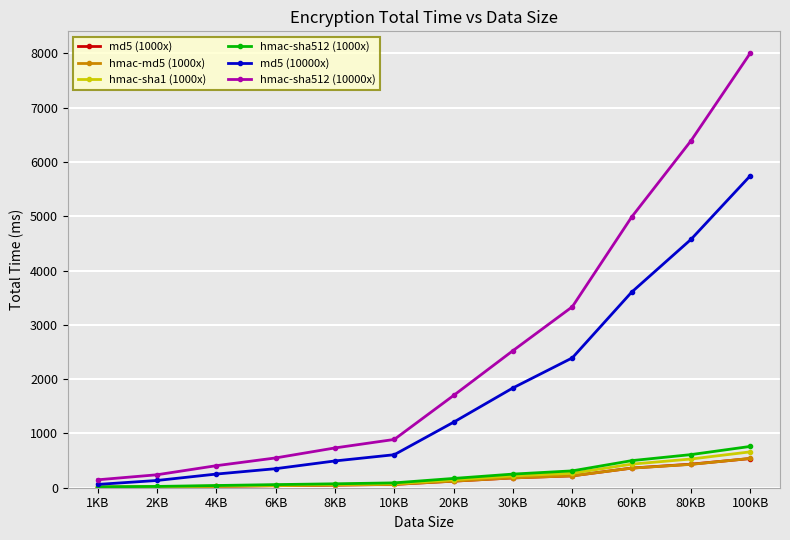

Which series has the largest range (max minus min)?

hmac-sha512 (10000x)